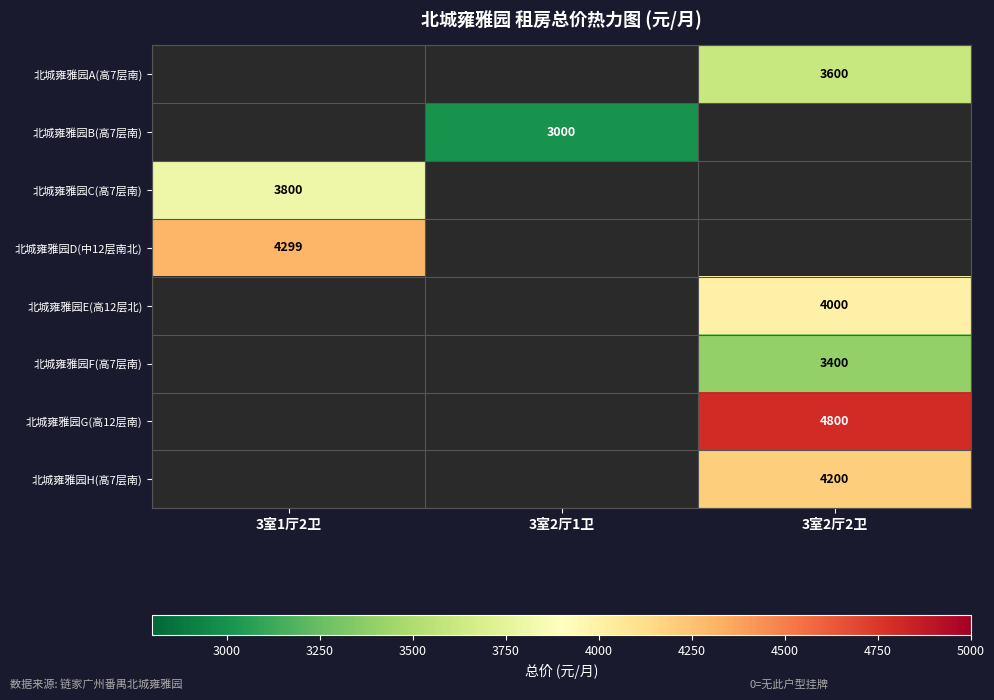

Is the value of 北城雍雅园E(高12层北) at 3室2厅2卫 greater than the value of 北城雍雅园B(高7层南) at 3室2厅1卫?

Yes